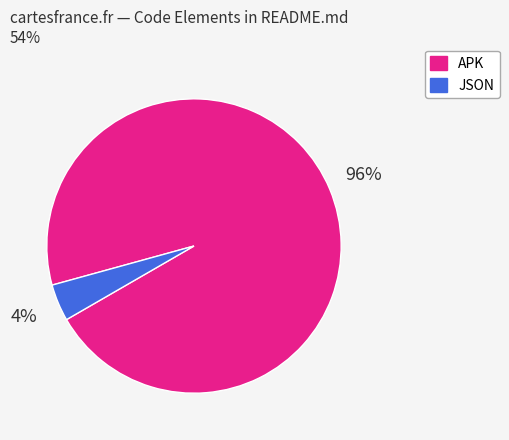

To the nearest percent, what is the difference between the JSON and APK slice percentages?

92%